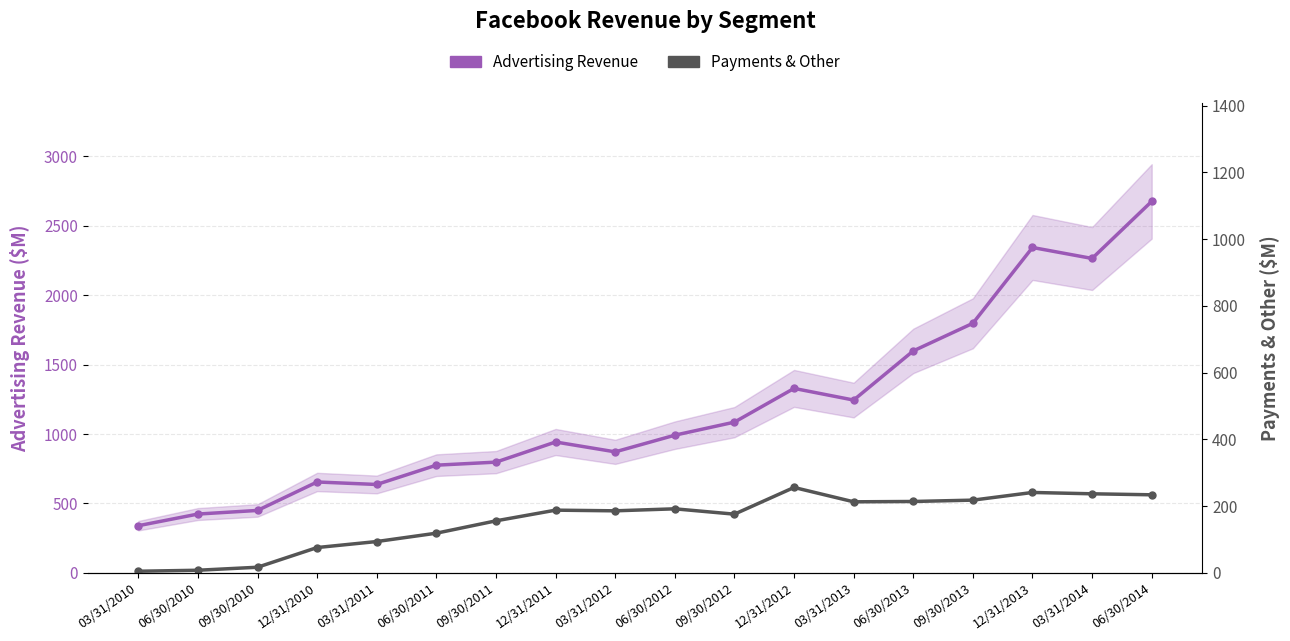

At which label does Advertising Revenue reach its peak?

06/30/2014